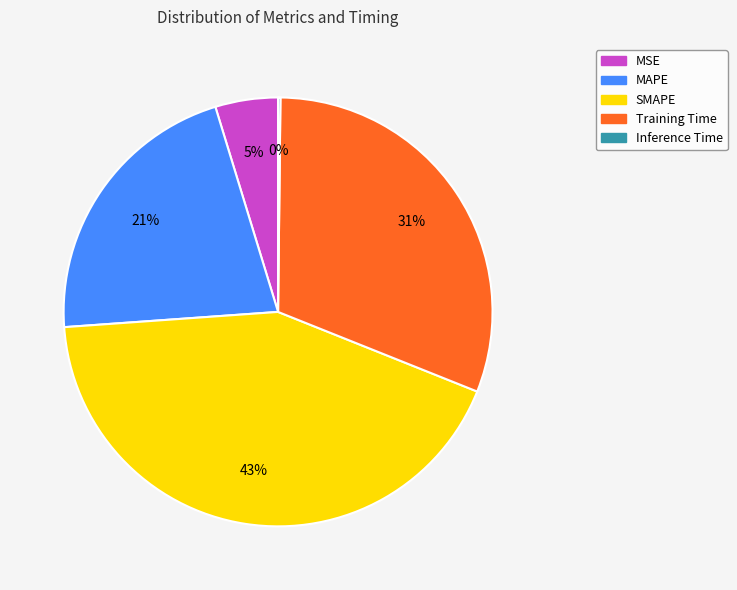

Is the sum of Training Time and MAPE greater than half?

Yes